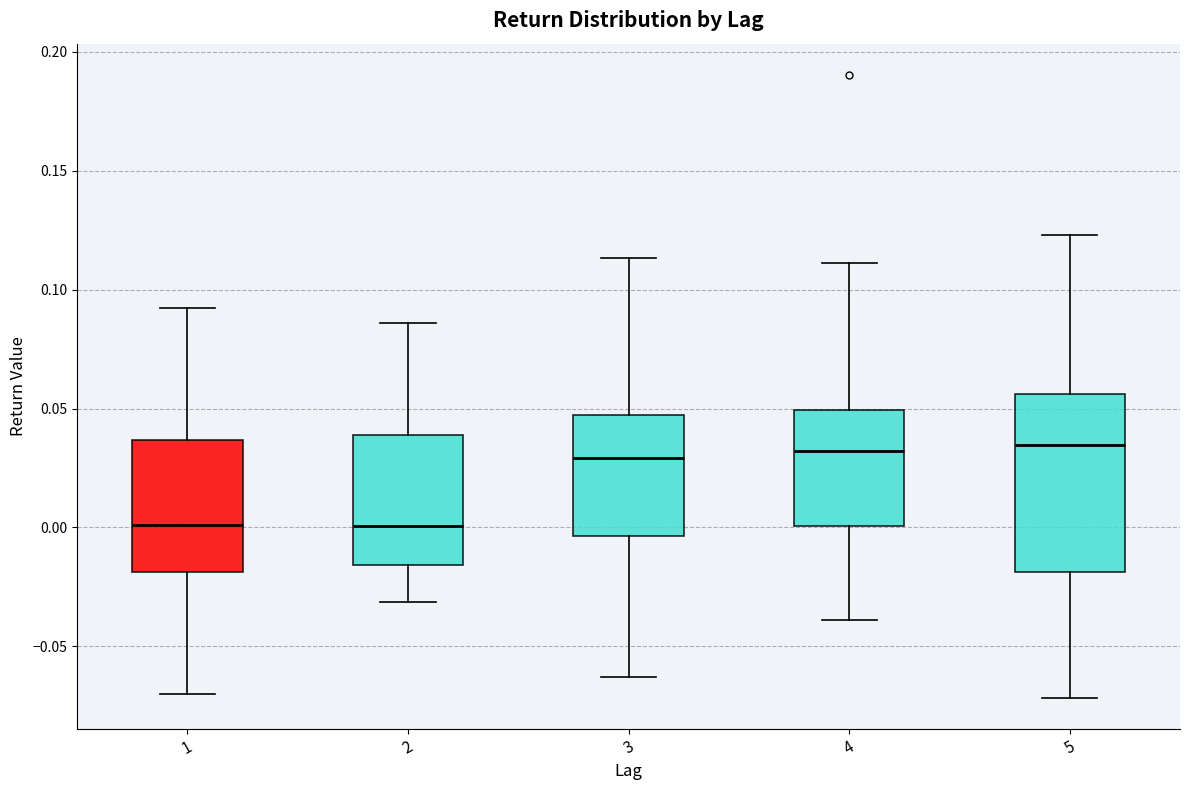

Where does the median line of the box at x = 3 sit on the y-axis? The values are not printed on the chart, so give them approximately, as read against the axis.

0.030